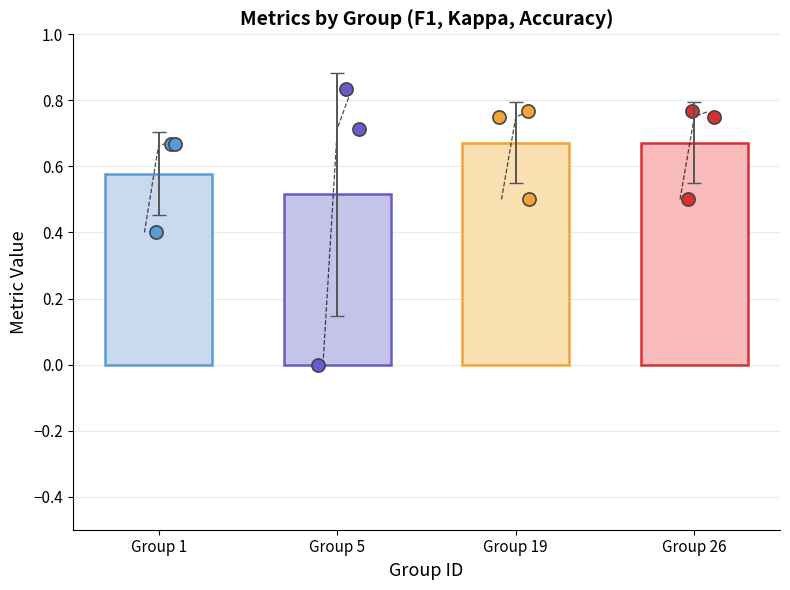

Which series contains the lowest Y value?

kappa